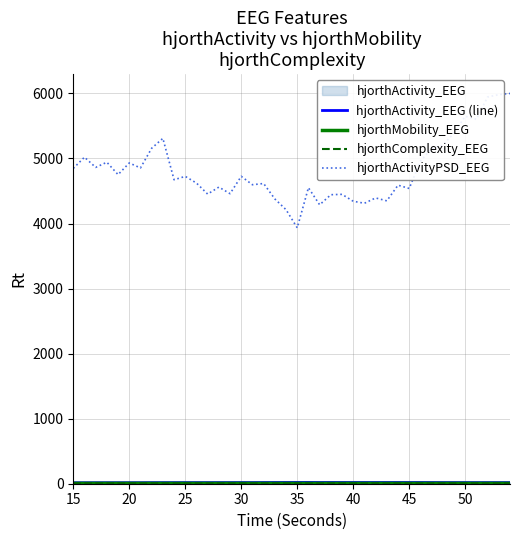

True or false: hjorthMobility_EEG and hjorthComplexity_EEG intersect in this chart.

True